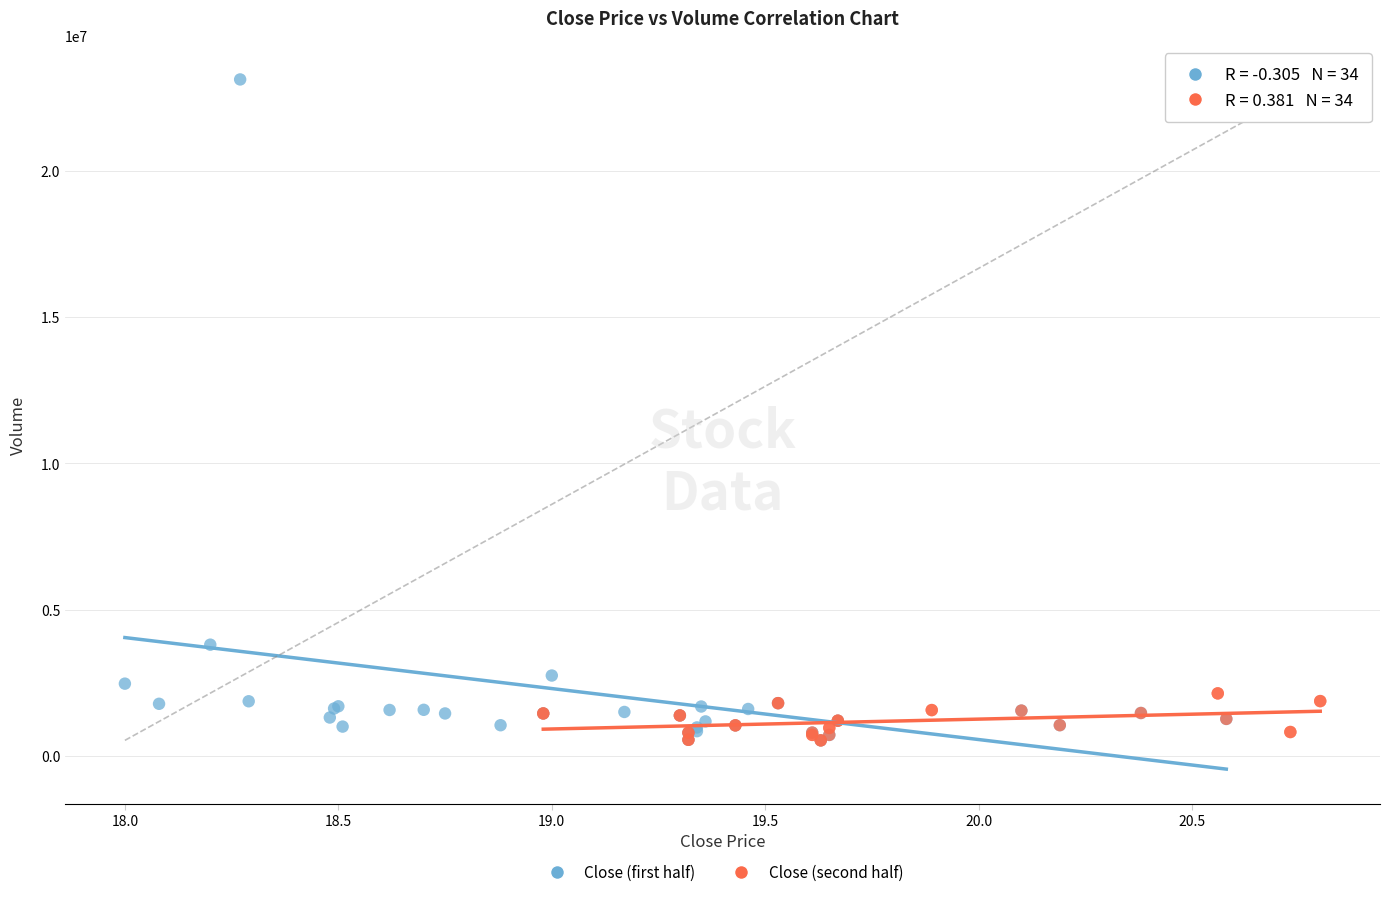

Which series contains the highest Y value?

Close (first half)